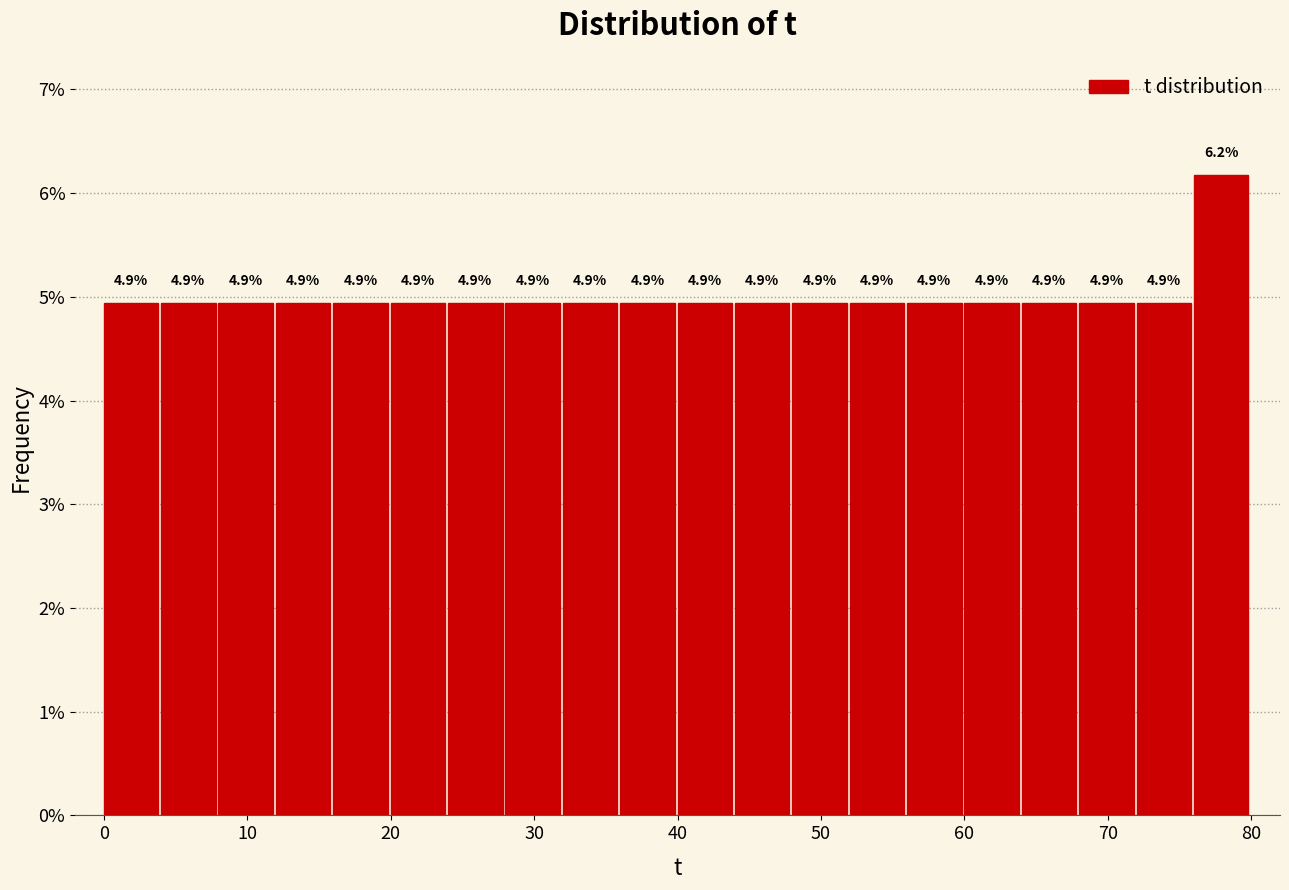

Which range on the x-axis has the tallest bar?

76 to 80